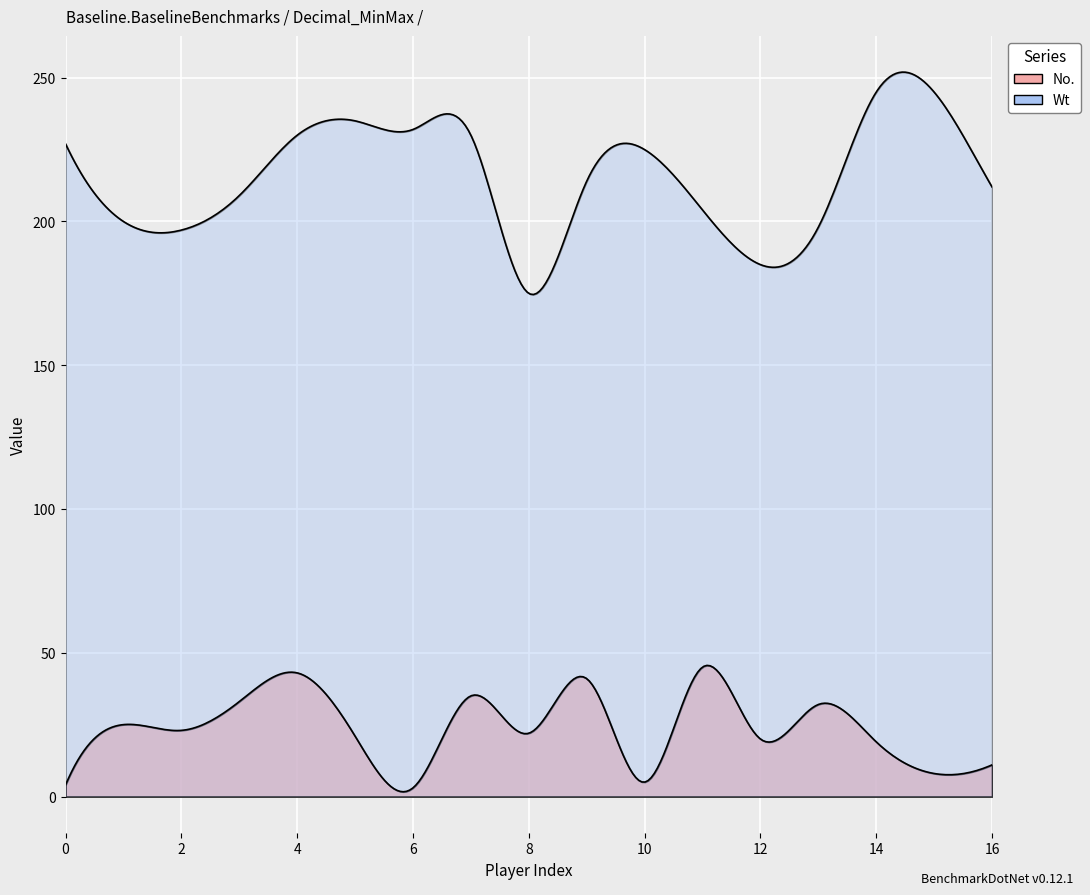

How many lines are shown in the chart?

2